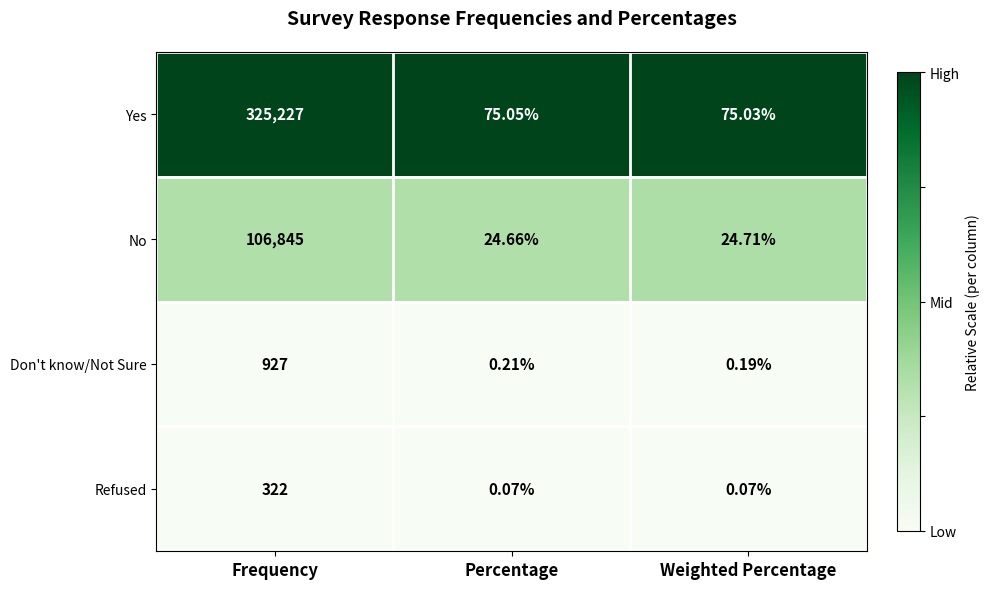

Which category has the highest value across all series?

Frequency